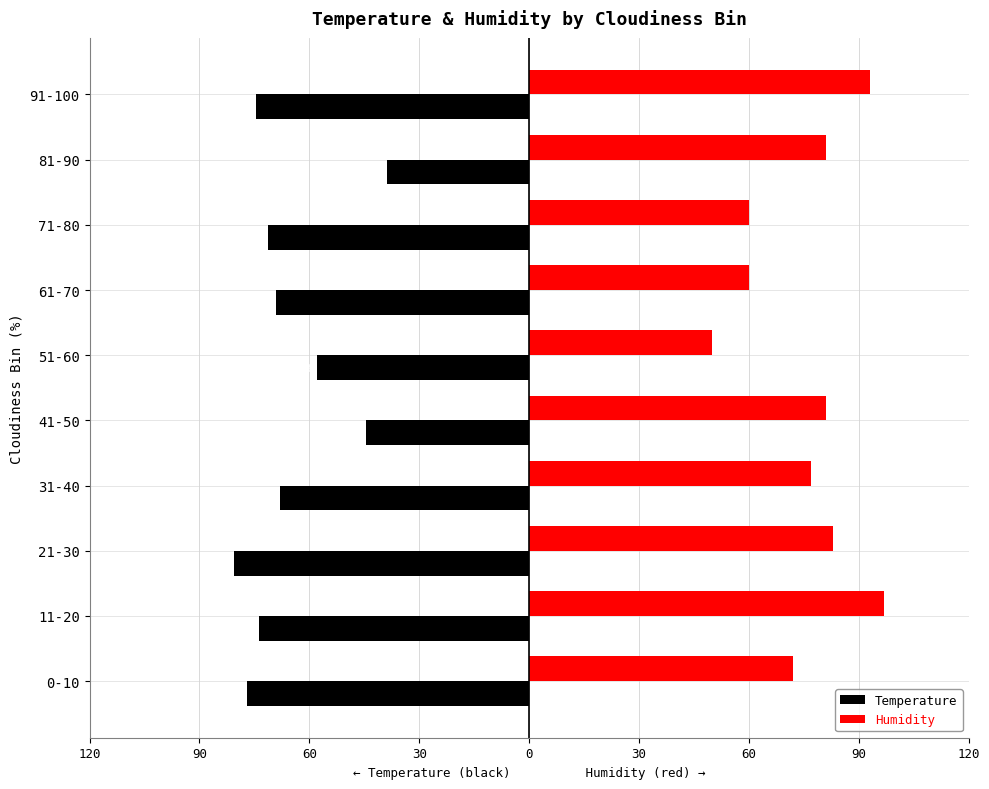

What are all the series names shown in the legend?

Temperature, Humidity